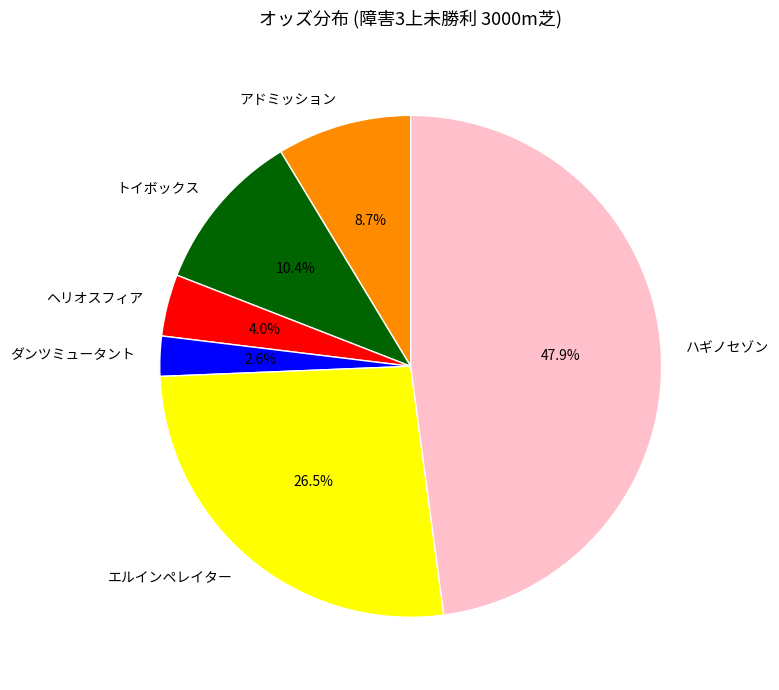

Rank the categories by value from highest to lowest.

ハギノセゾン, エルインペレイター, トイボックス, アドミッション, ヘリオスフィア, ダンツミュータント